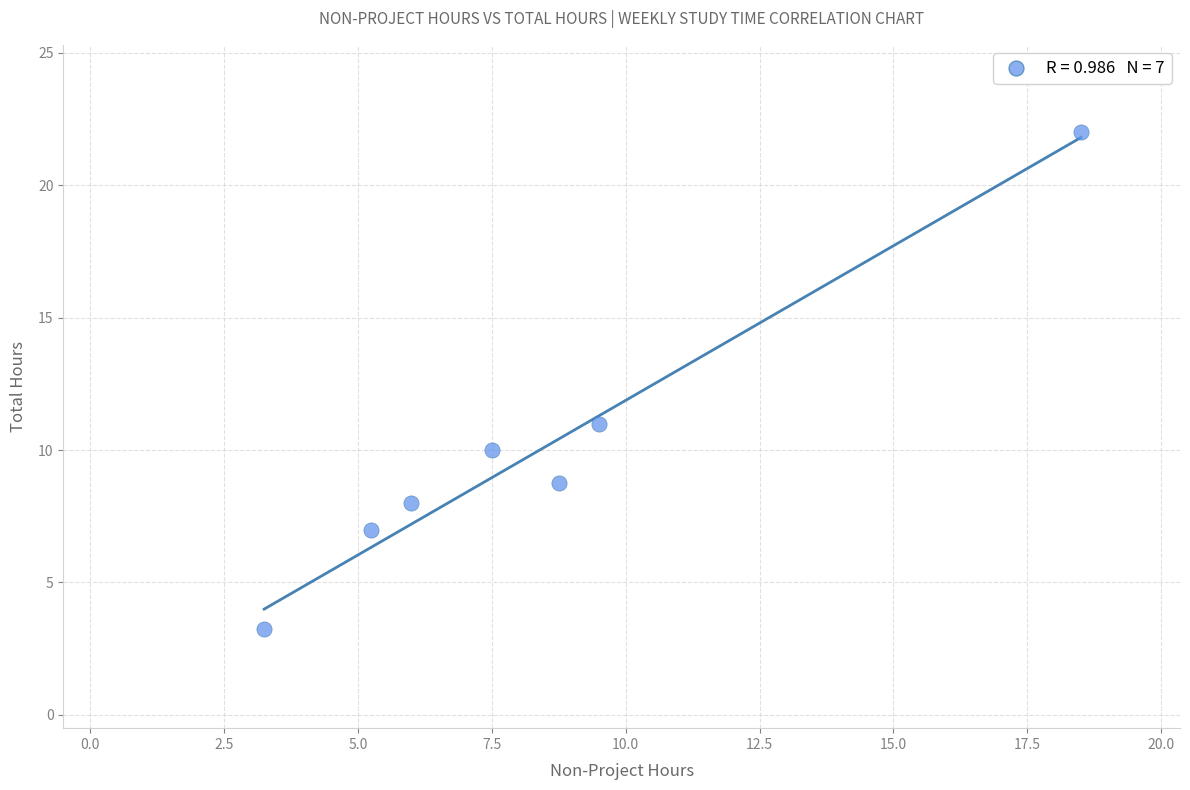

What Y value in the scatter plot is closest to 12?

11.0